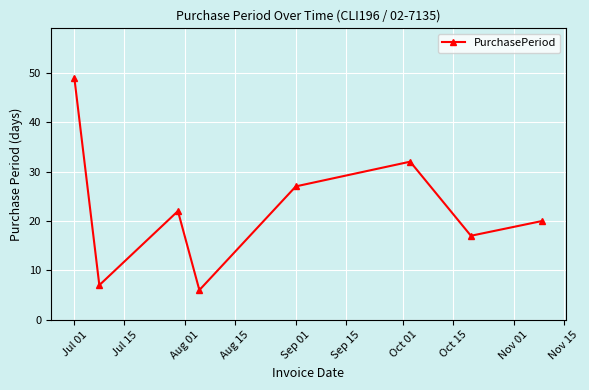

What is the sum of all values?

180